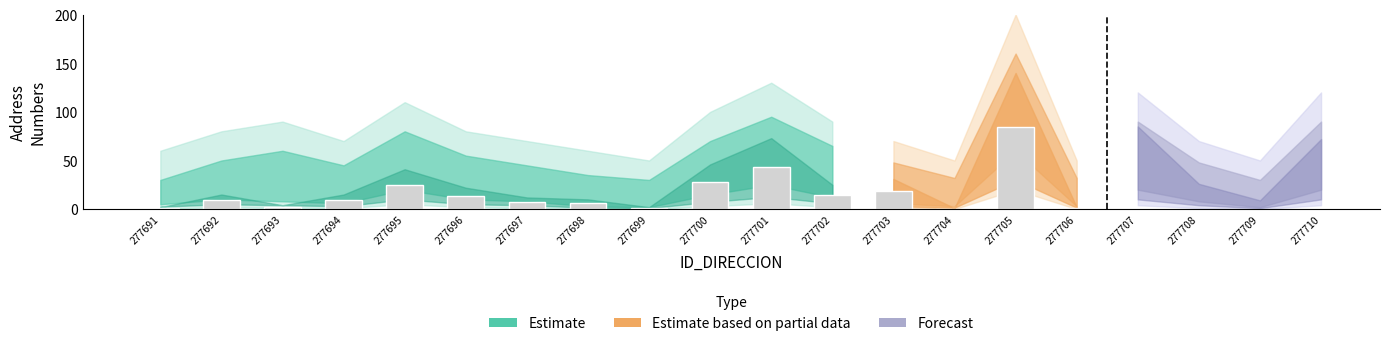

How many groups of bars are there?

20